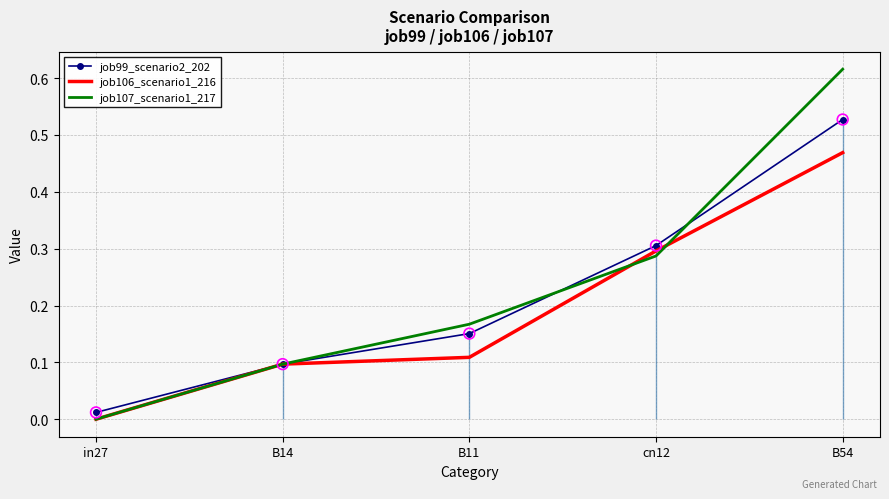

At which category is the sum across all series the highest?

B54